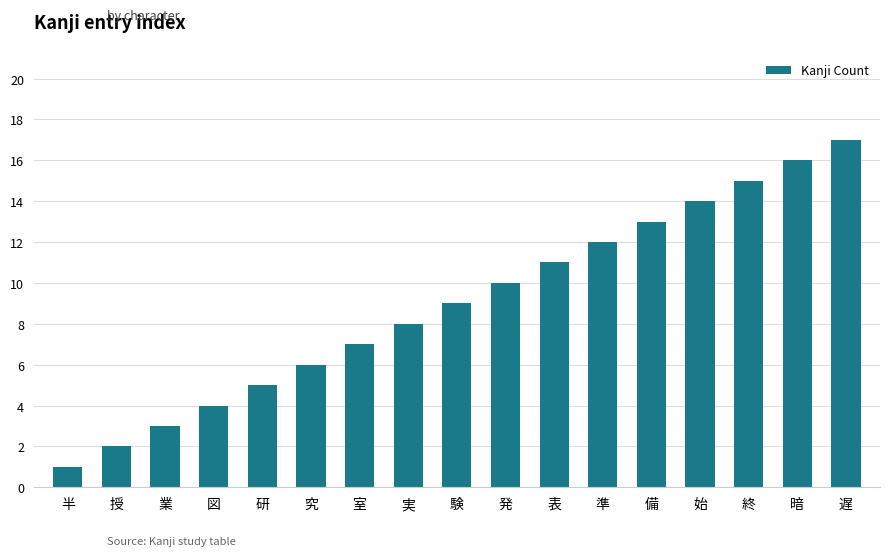

How many series are shown in this chart?

1